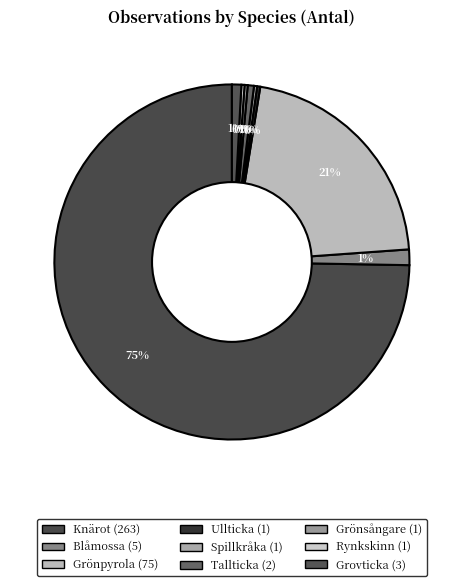

True or false: Grönpyrola accounts for 11% of the total.

False